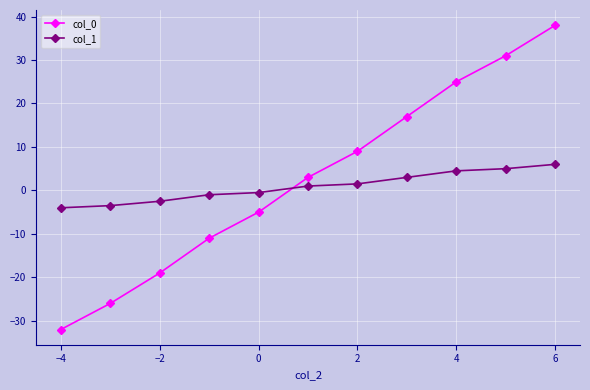

Which series has the largest range (max minus min)?

col_0